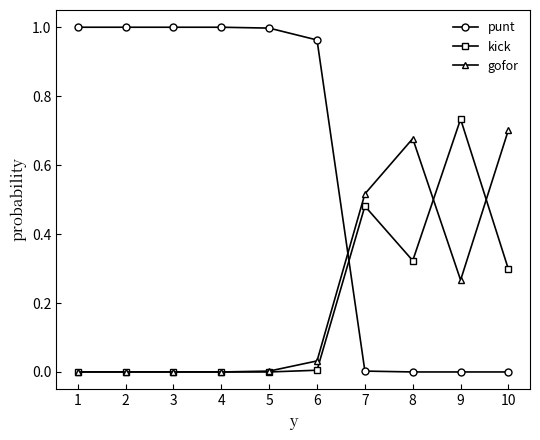

At 10, list the series in order from largest to smallest.

gofor, kick, punt